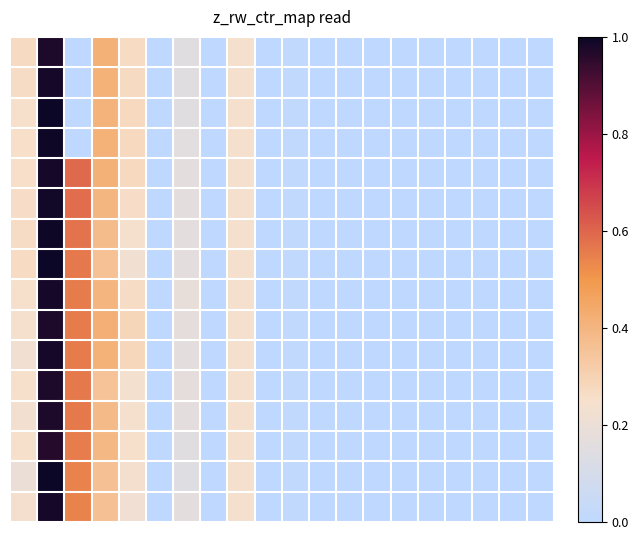

What is the smallest value displayed?

-5.1